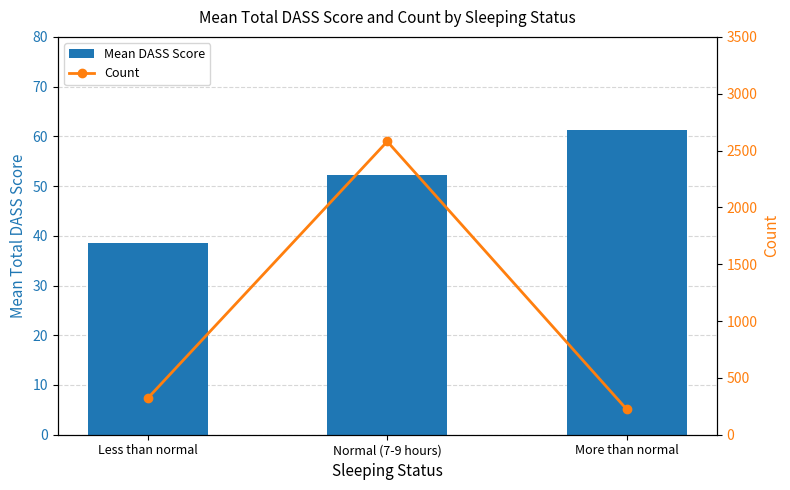

What is the label of the 2nd bar from the right?

Normal (7-9 hours)